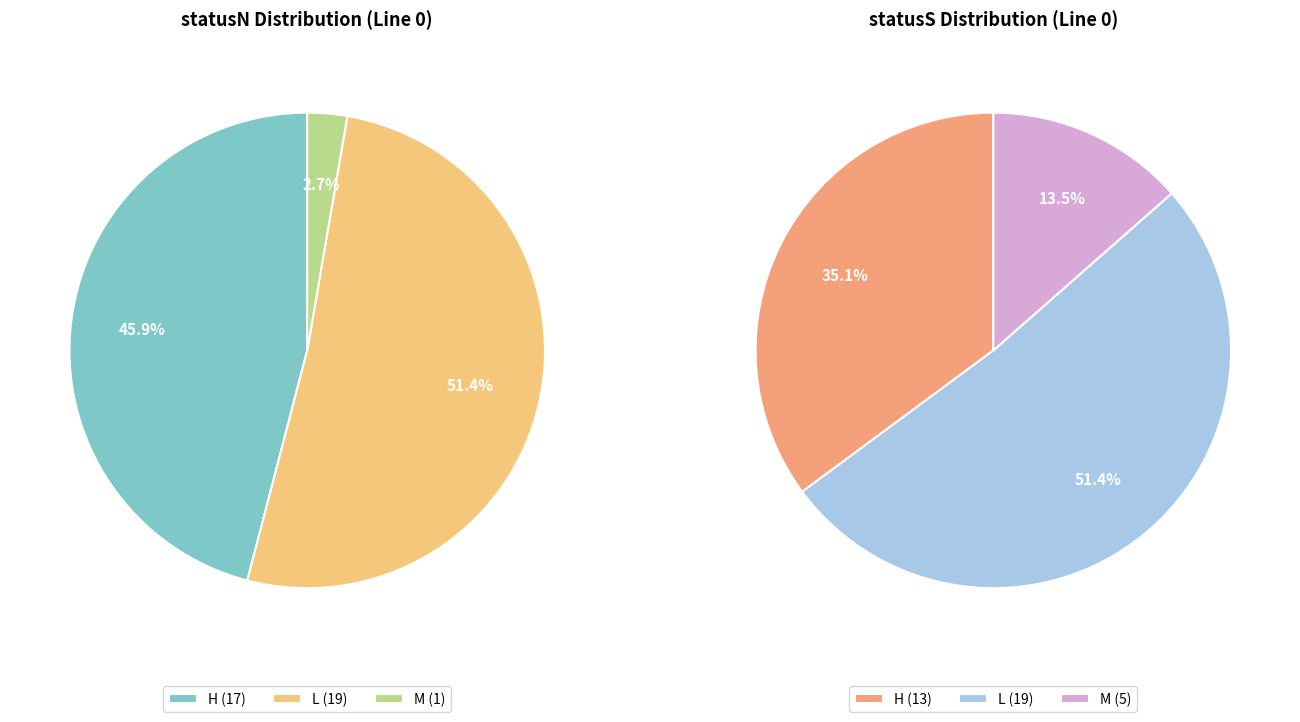

Which category has the smallest portion of the pie?

statusN_M